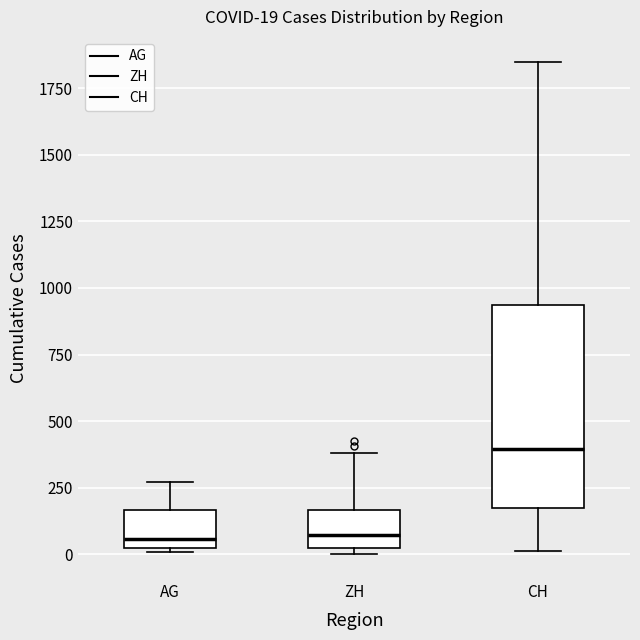

Which box is the tallest, from its lower edge to its upper edge?

CH